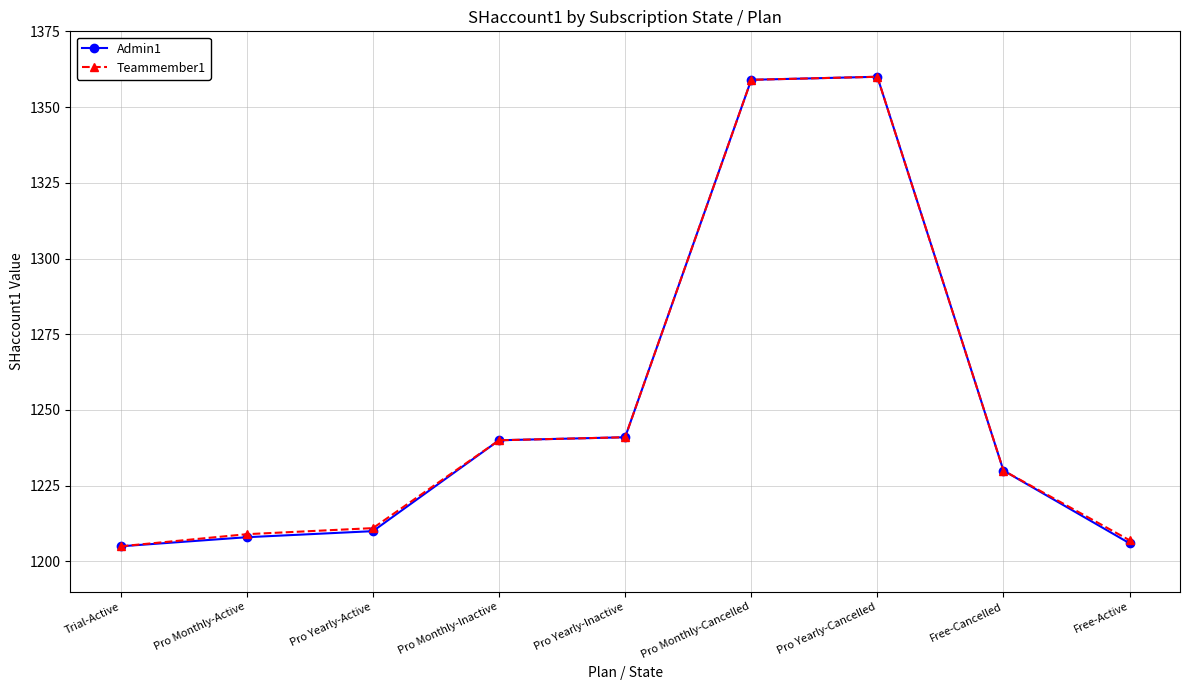

Which series changed the most between Pro Monthly-Cancelled and Free-Active?

Admin1